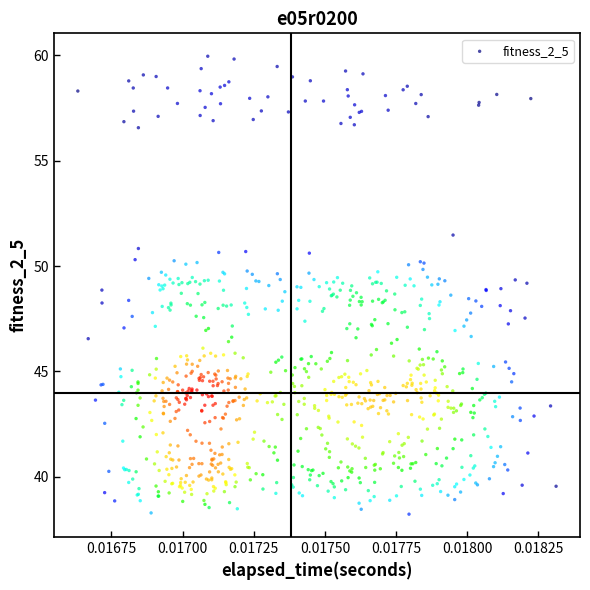

What is the range of Y values (max minus min)?

21.7